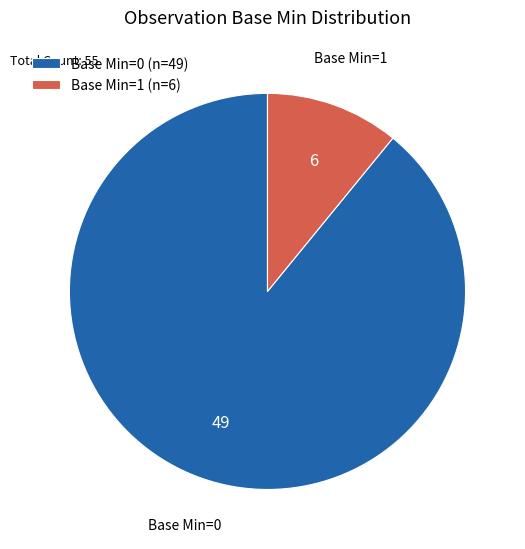

Which slice represents more than half of the pie?

Base Min=0 (n=49)